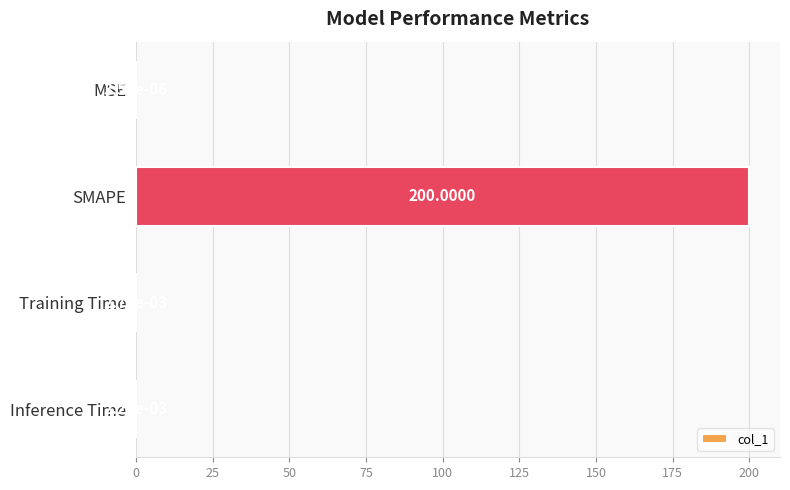

Which has a higher value, Inference Time or SMAPE?

SMAPE